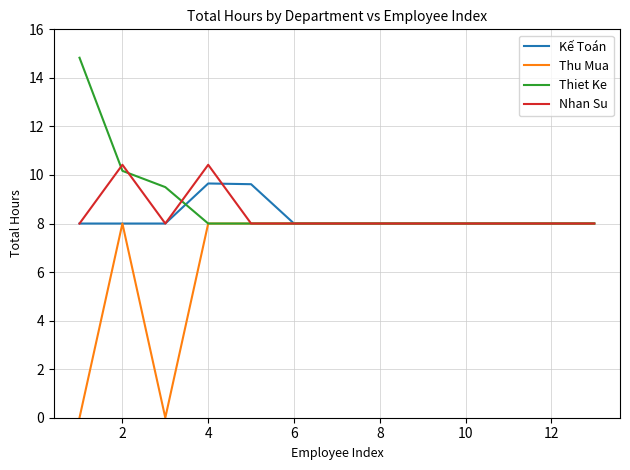

Which series has the widest spread of values?

Thu Mua